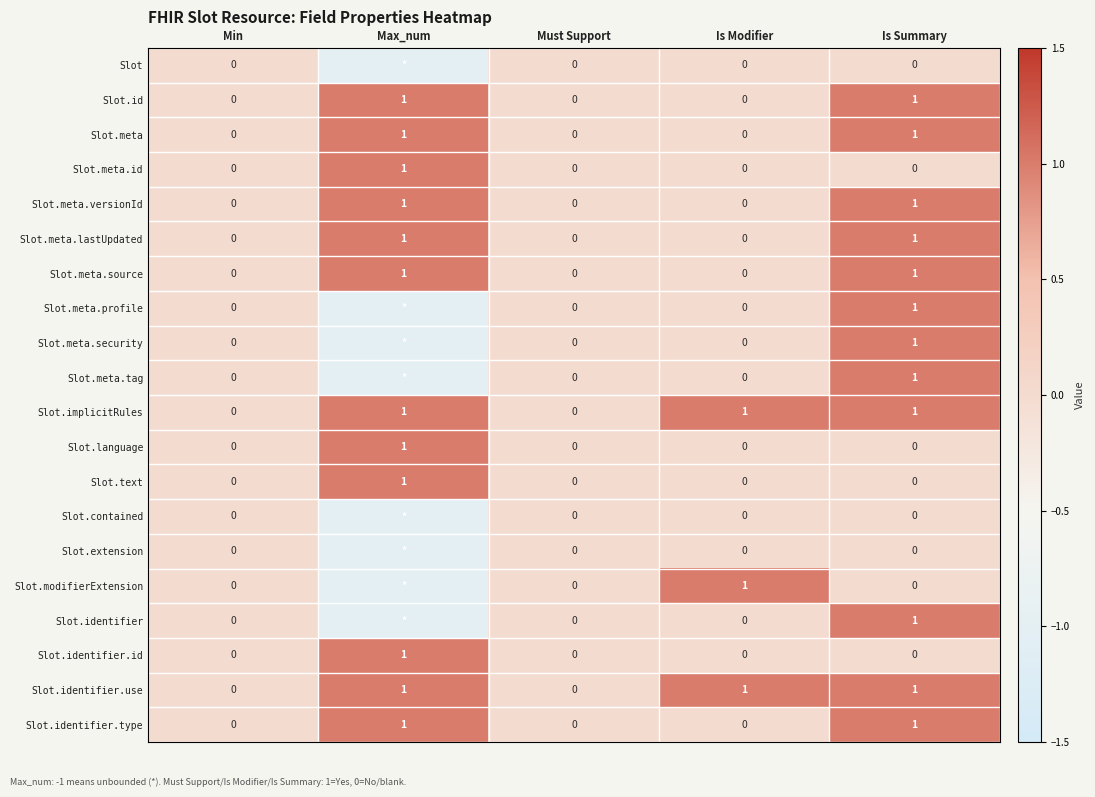

Is the value of Slot.meta at Is Modifier greater than the value of Slot.id at Is Summary?

No